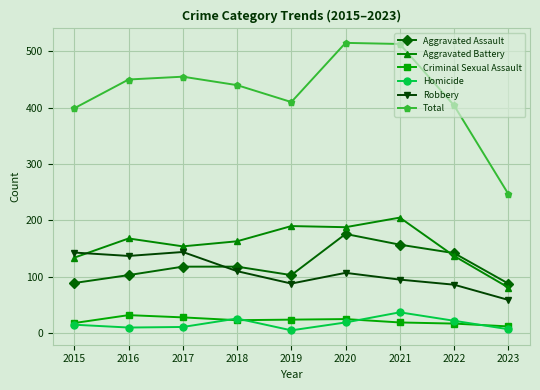

What is the value of the Robbery point at the 5th from the left?

88